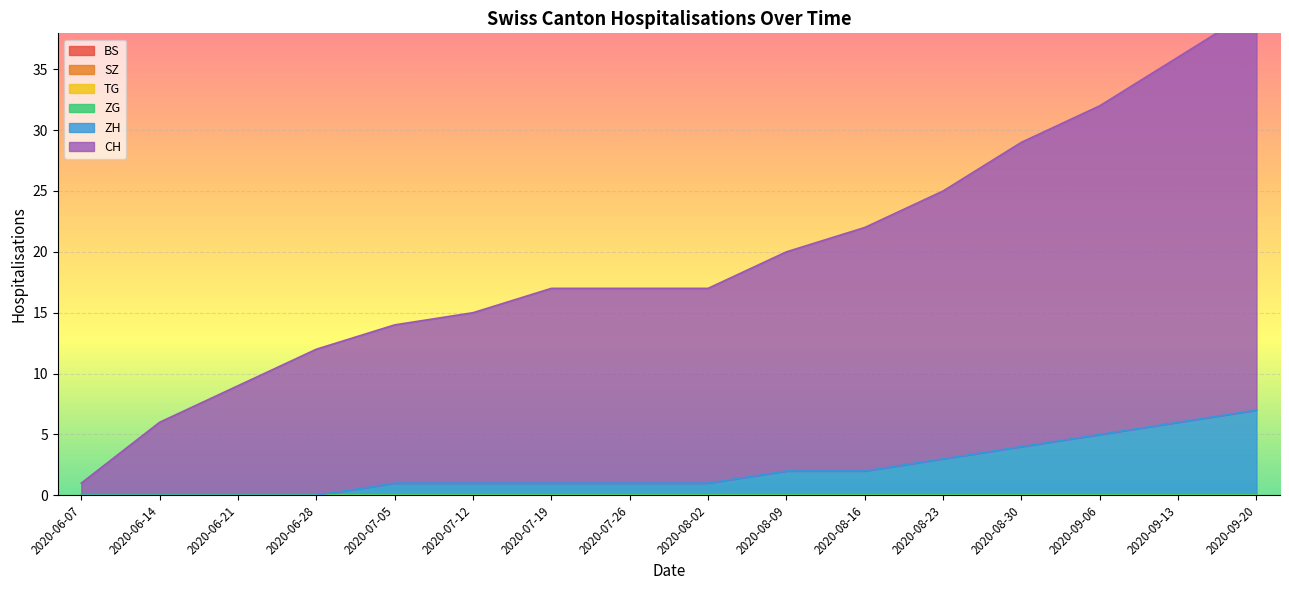

At which label is BS closest to 0?

2020-06-07